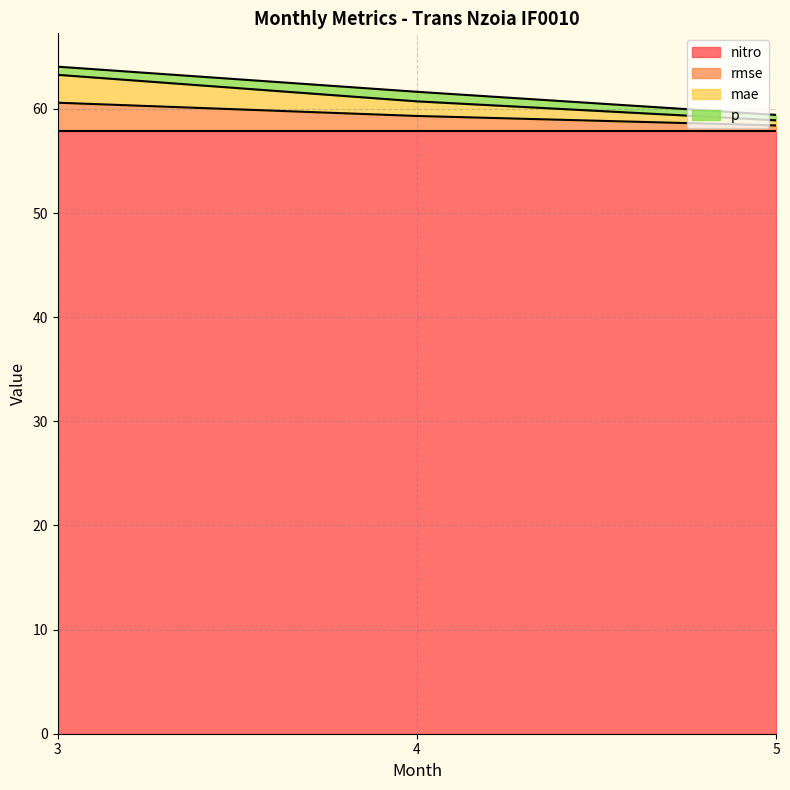

Does the chart have visible grid lines?

Yes